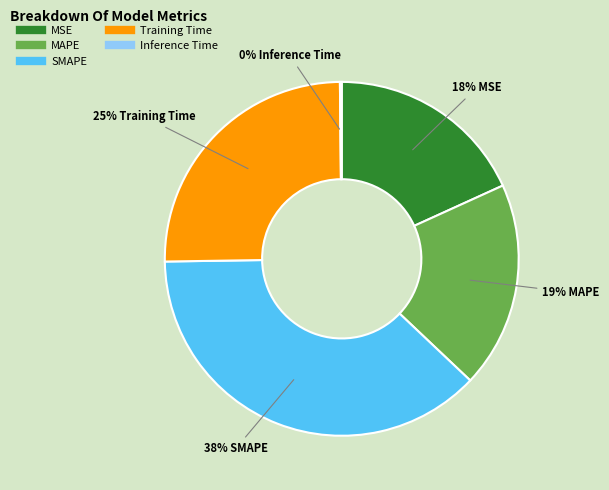

To the nearest percent, what is the average slice percentage?

20%